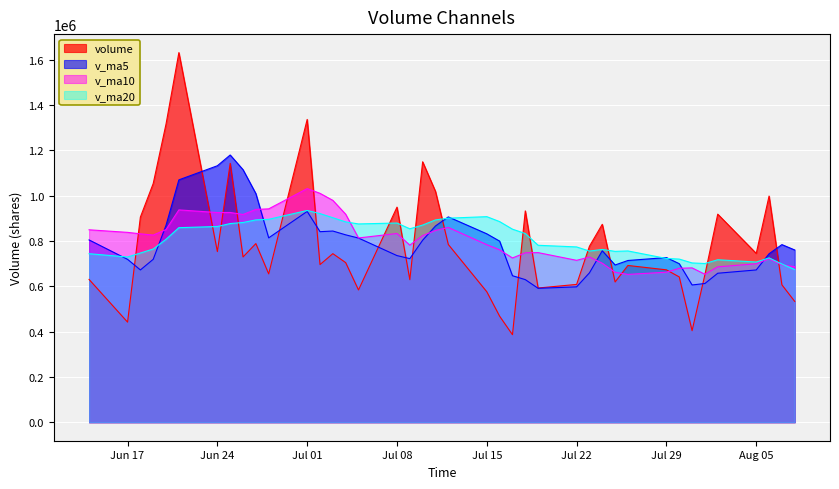

How many times do volume and v_ma20 cross each other?

16